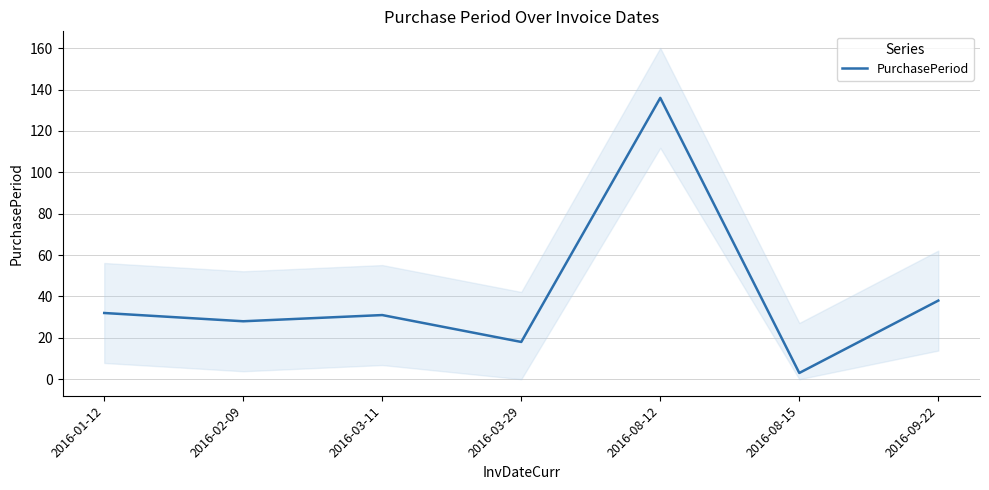

Is it true that the value at 2016-01-12 is 32?

True